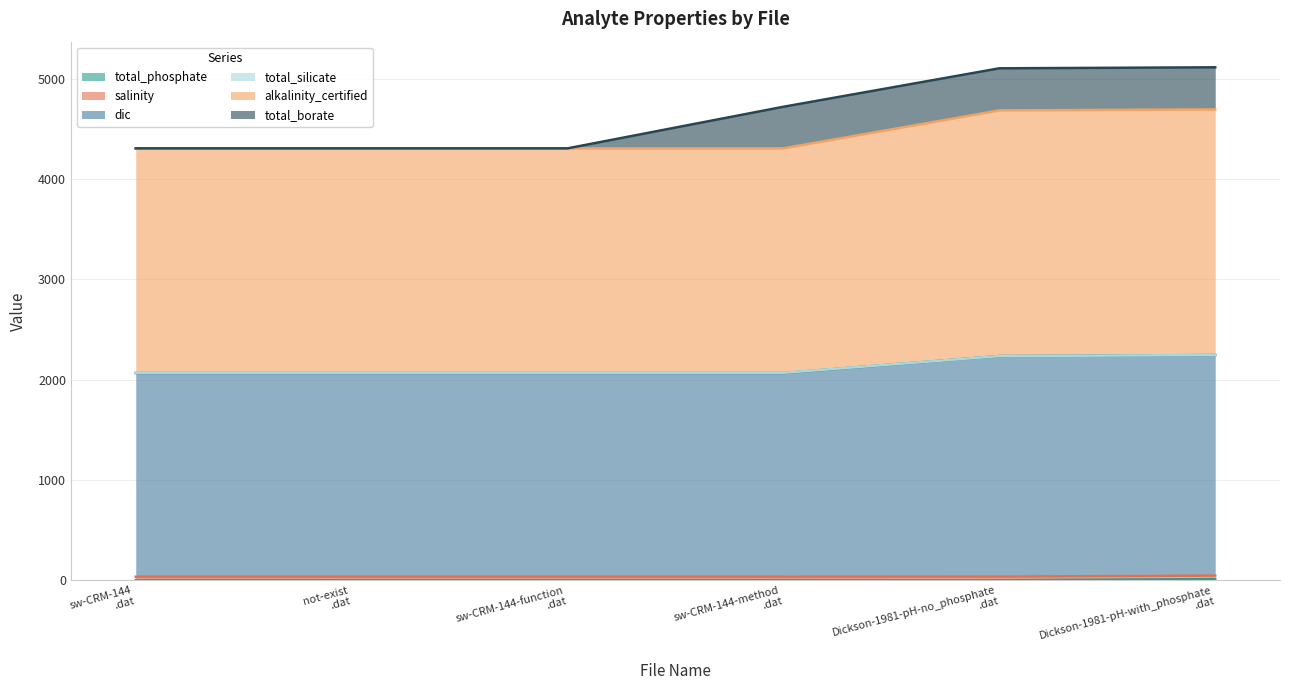

True or false: total_phosphate has more than 0 interior local peaks.

False